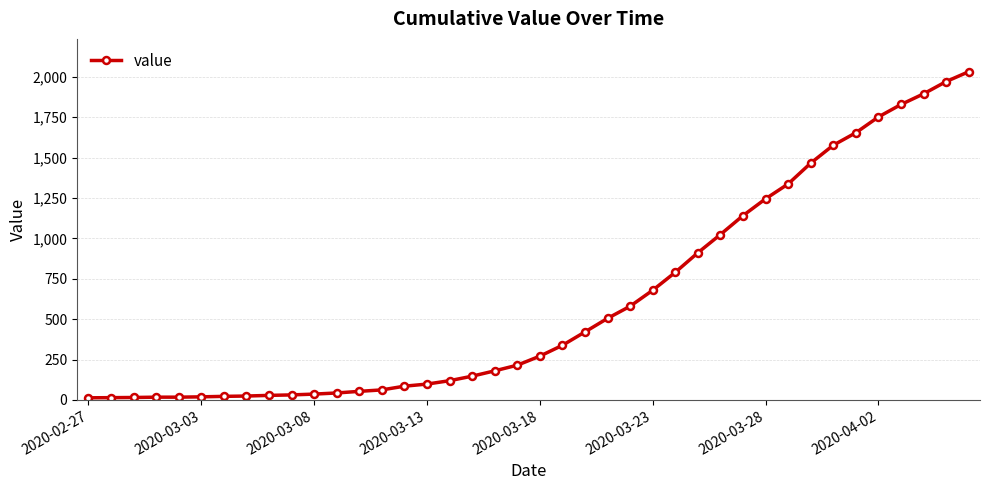

What is the maximum value shown in the chart?

2032